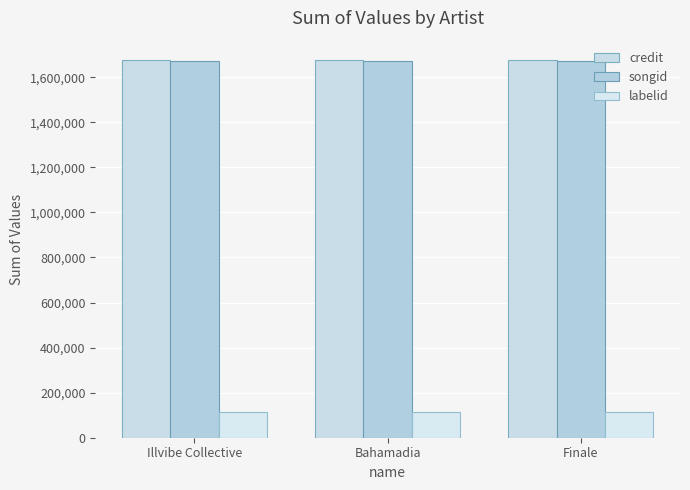

At which label is labelid closest to 112879?

Illvibe Collective